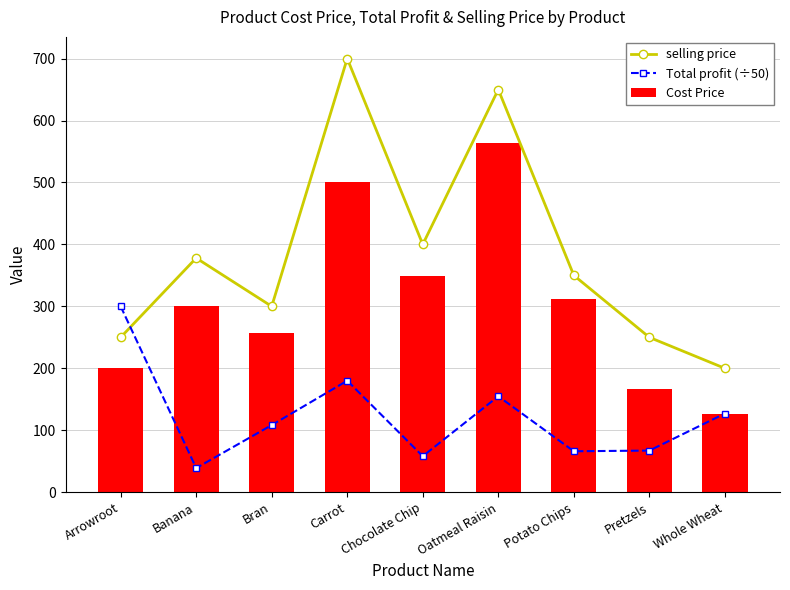

Does the chart contain stacked bars?

No